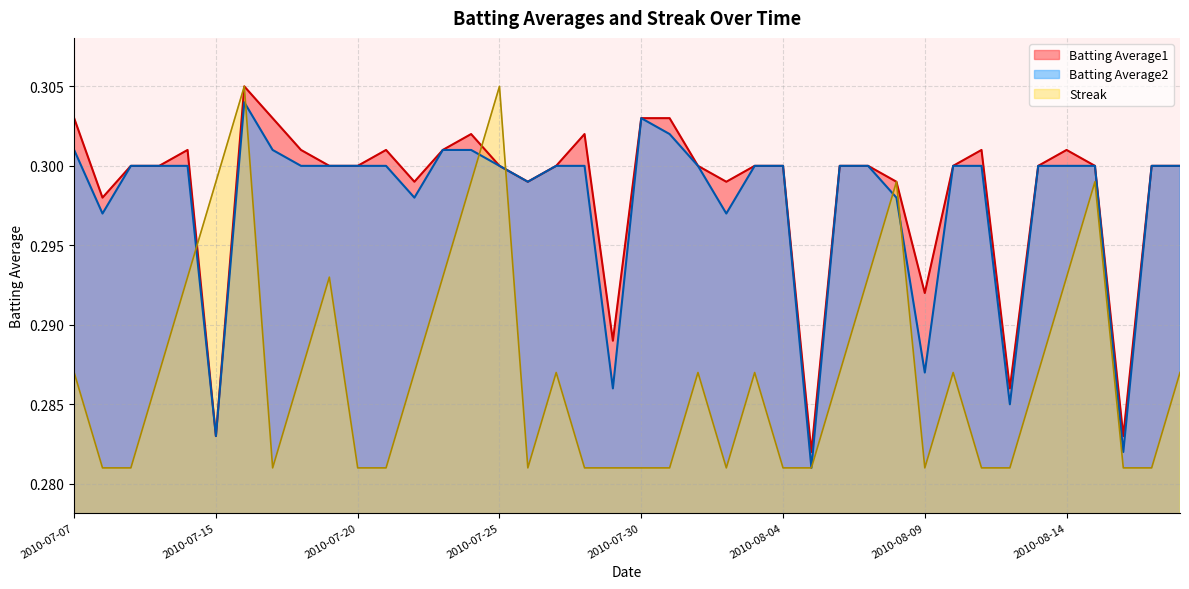

List the series in order of their peak value, highest first.

Batting Average1, Streak, Batting Average2